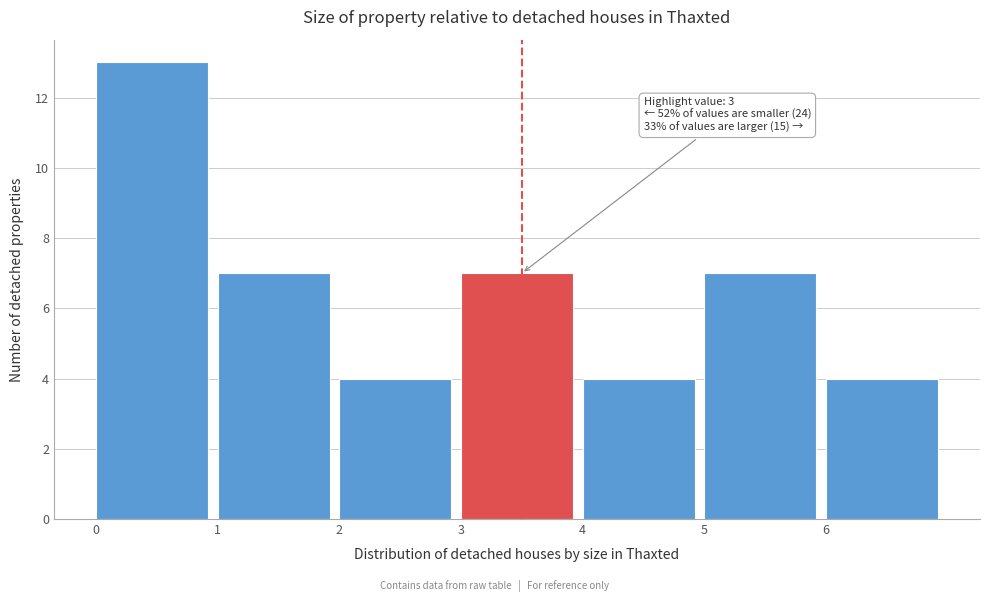

Over which range of the x-axis is the bar tallest?

0 to 1